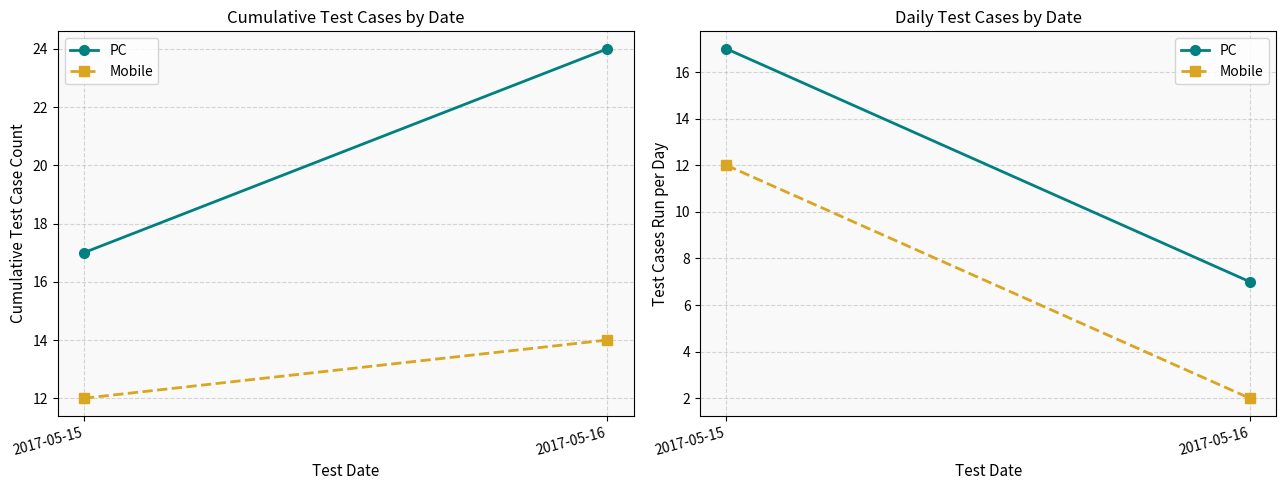

What is the average value of the Mobile series?

7